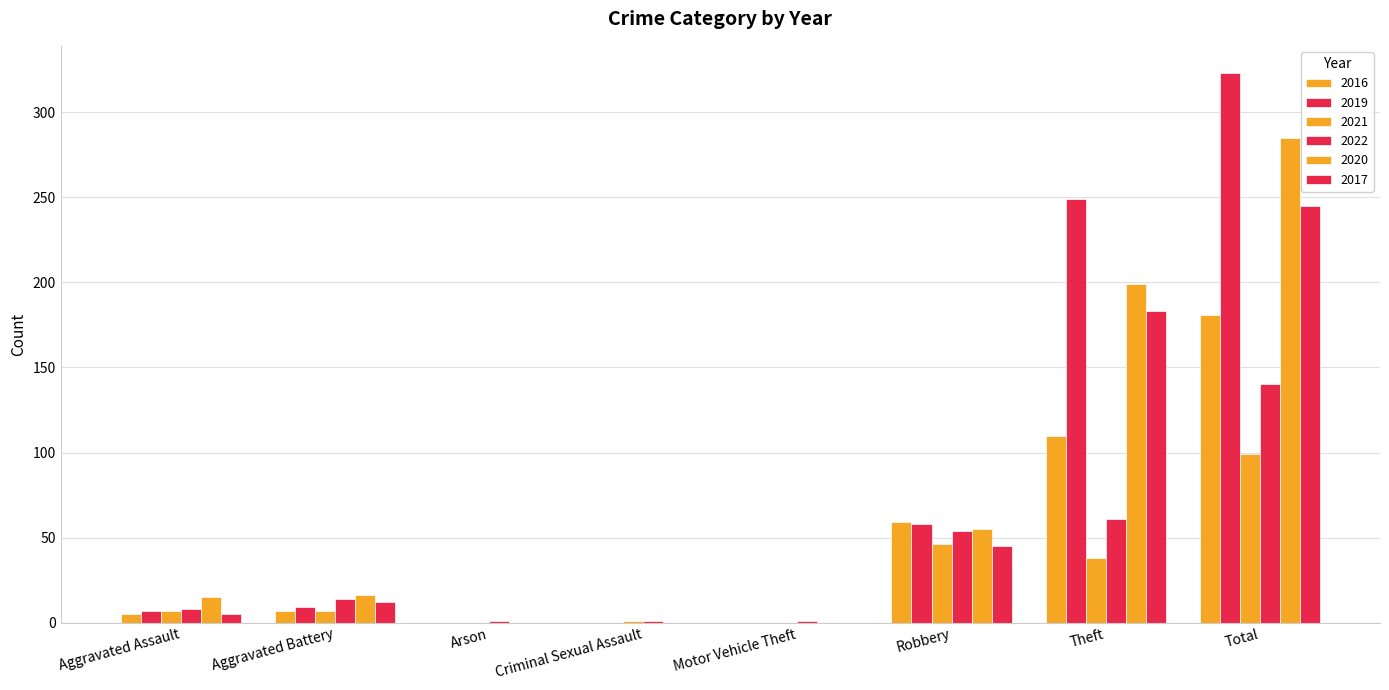

Reading left to right, transcribe all the data shown in this chart.

2016: 5	7	0	0	0	59	110	181
2019: 7	9	0	0	0	58	249	323
2021: 7	7	0	1	0	46	38	99
2022: 8	14	1	1	1	54	61	140
2020: 15	16	0	0	0	55	199	285
2017: 5	12	0	0	0	45	183	245